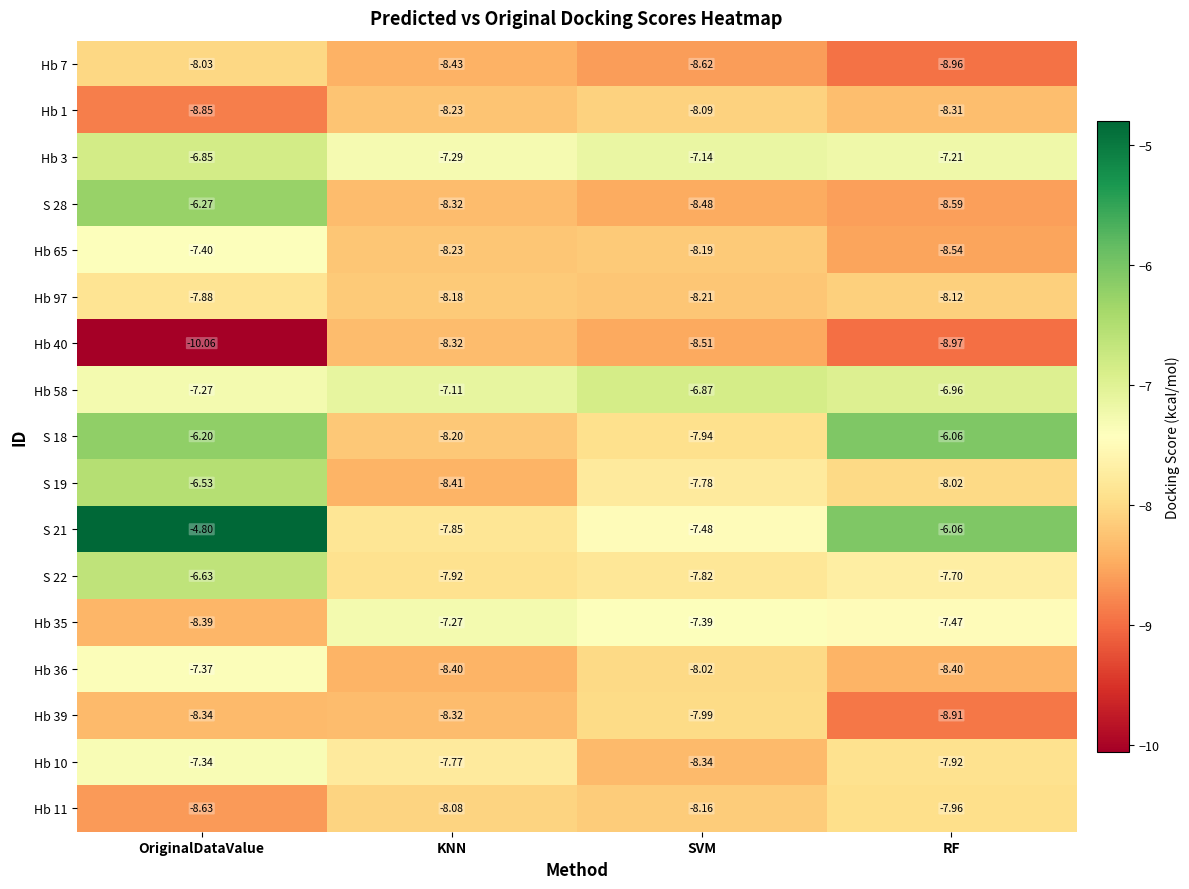

Which category has the highest value in the Hb 36 series?

OriginalDataValue